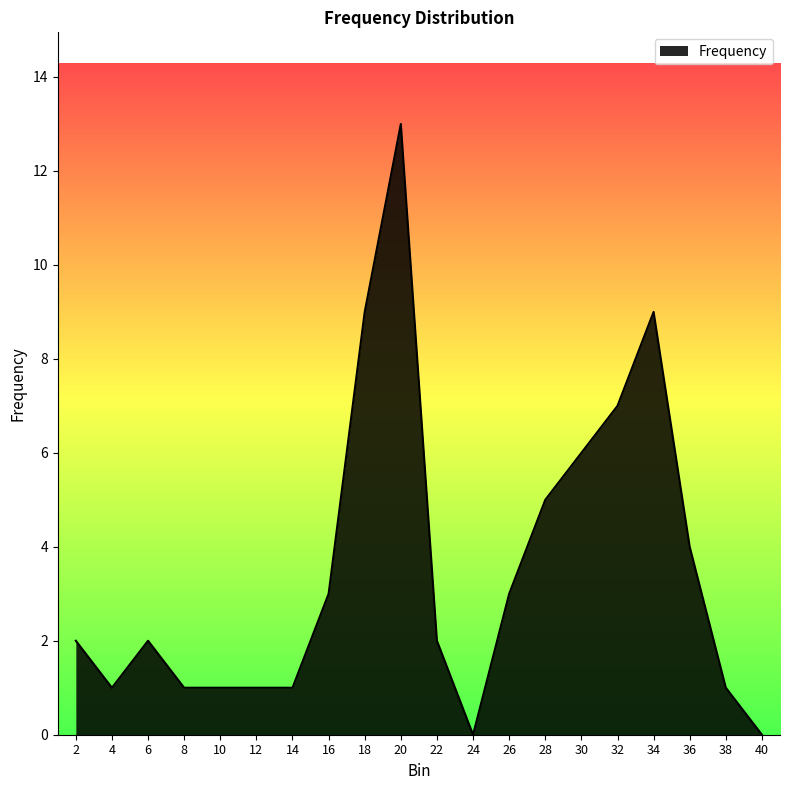

At which label is the value closest to 6?

30